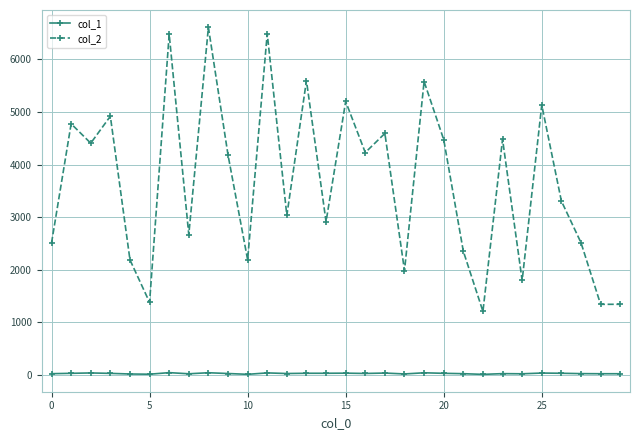

Does the chart display data point markers on the line(s)?

Yes